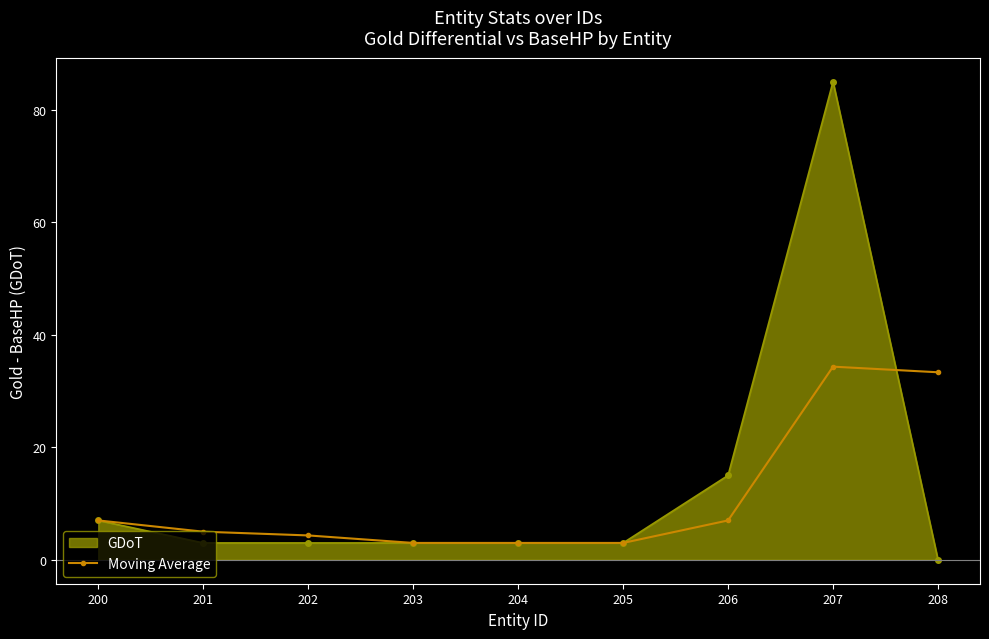

What is the value of the Moving Average point at the 4th from the left?

3.0